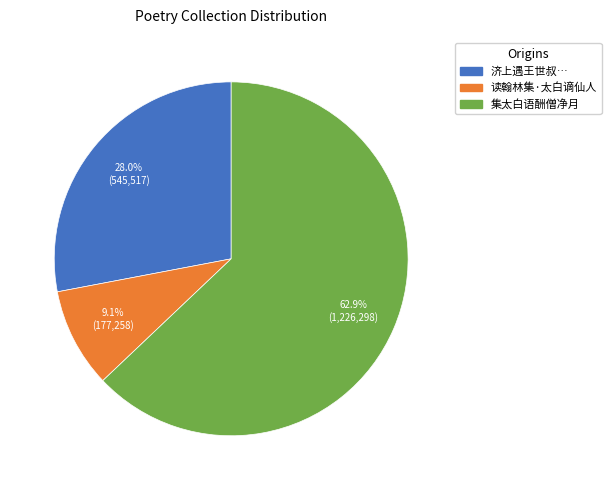

Does any single category account for the majority?

Yes